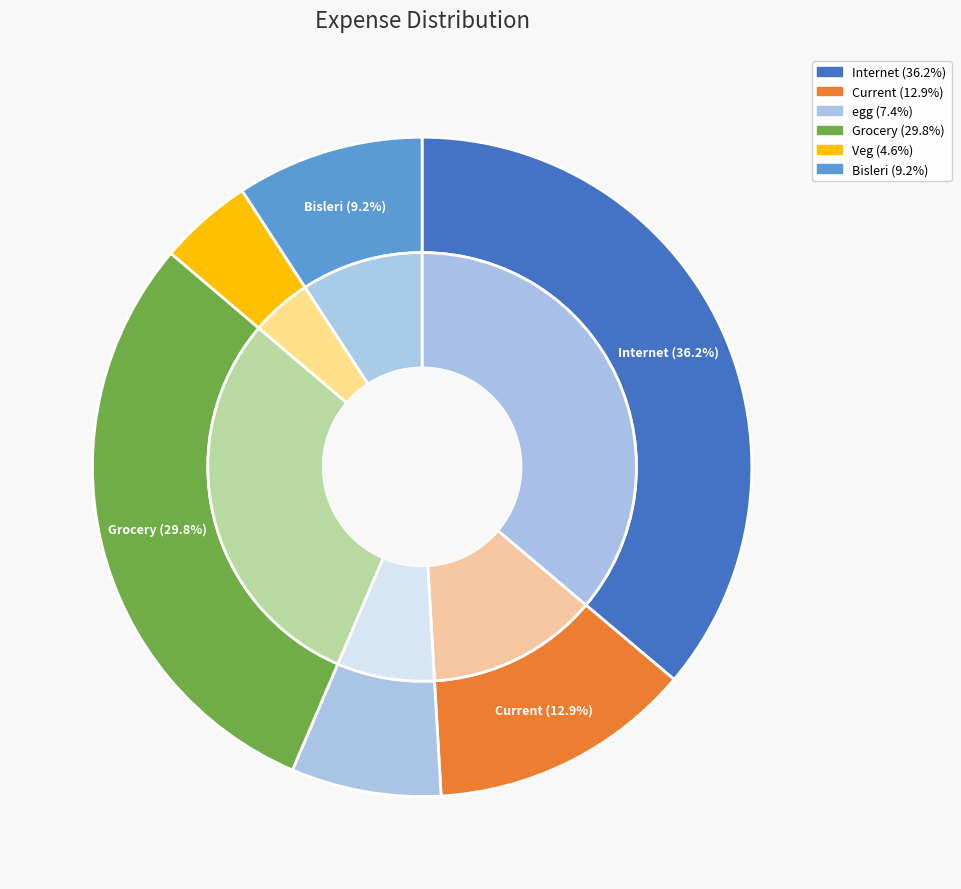

Does any single category account for the majority?

No